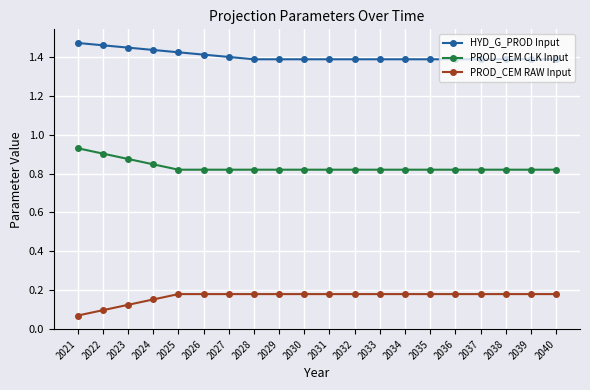

Which series has the largest total across all categories?

HYD_G_PROD Input